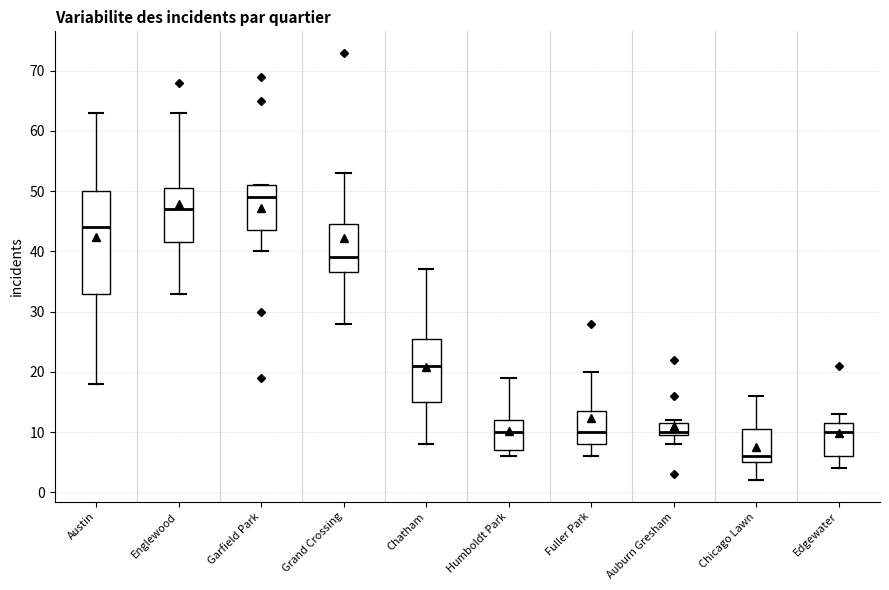

Reading left to right, read every box against the y-axis: the position of its median line, the range the box covers, and the ends of its whiskers. The values are not printed on the chart, so give them approximately, as read against the axis.

Austin: median 44, box 33 to 50, whiskers 18 to 63
Englewood: median 47, box 42 to 51, whiskers 33 to 63
Garfield Park: median 49, box 44 to 51, whiskers 40 to 51
Grand Crossing: median 39, box 37 to 45, whiskers 28 to 53
Chatham: median 21, box 15 to 26, whiskers 8 to 37
Humboldt Park: median 10, box 7 to 12, whiskers 6 to 19
Fuller Park: median 10, box 8 to 14, whiskers 6 to 20
Auburn Gresham: median 10 (just above the box's lower edge), box 10 to 12, whiskers 8 to 12 (just above the box's upper edge)
Chicago Lawn: median 6, box 5 to 11, whiskers 2 to 16
Edgewater: median 10, box 6 to 12, whiskers 4 to 13